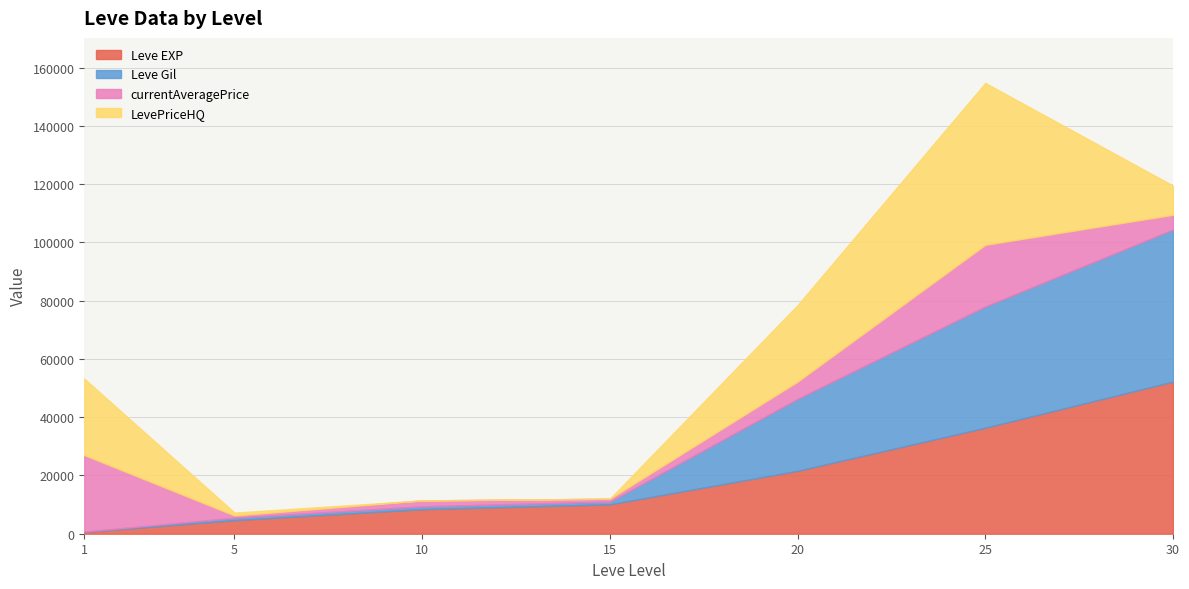

What is the difference between the maximum and second lowest values in the Leve Gil series?

51380